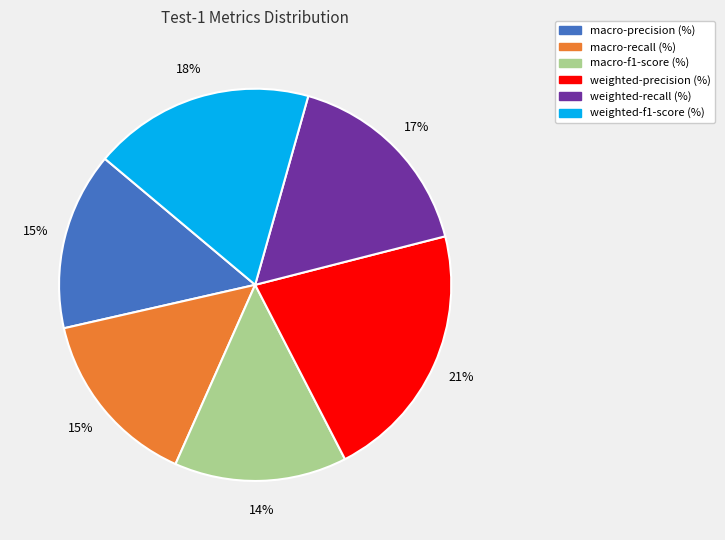

To the nearest percent, what percentage of the pie is macro-f1-score (%)?

14%